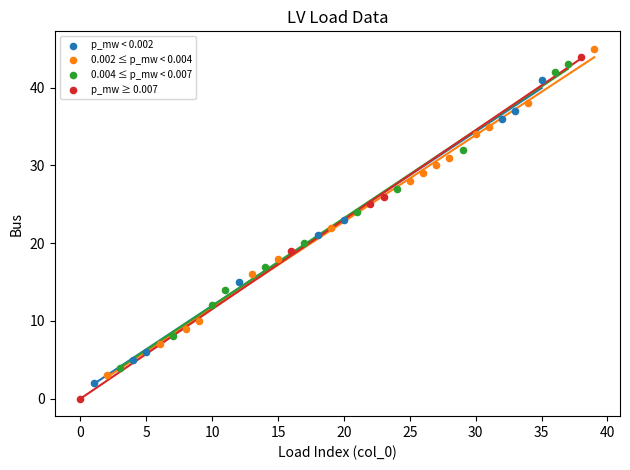

Which series contains the highest Y value?

0.002 ≤ p_mw < 0.004